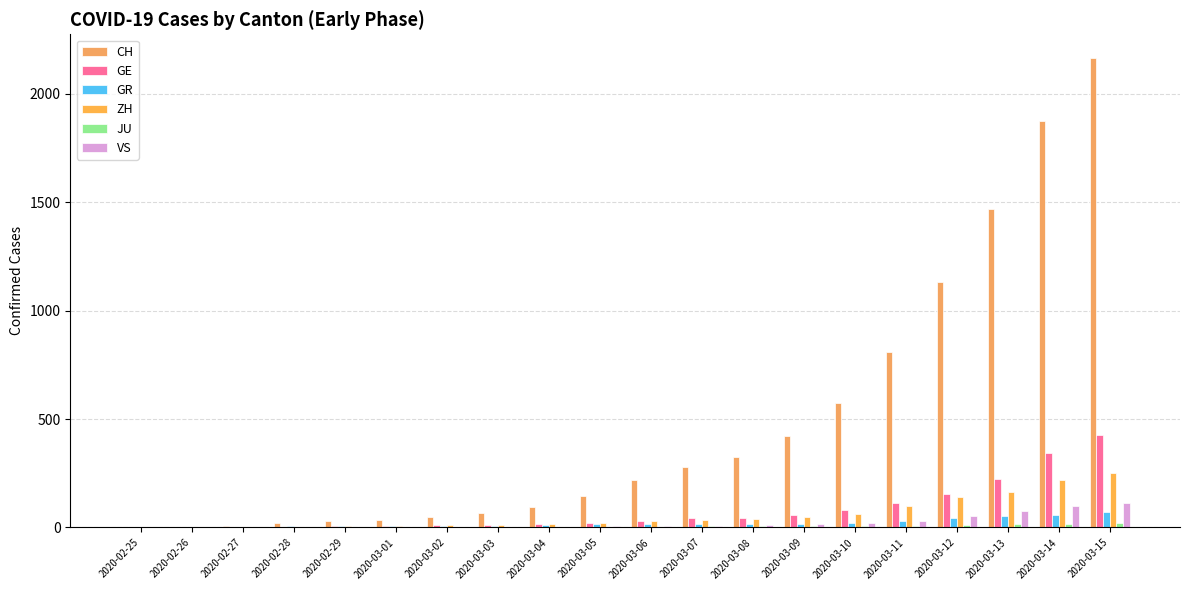

What is the label of the 6th bar from the left?

2020-03-01